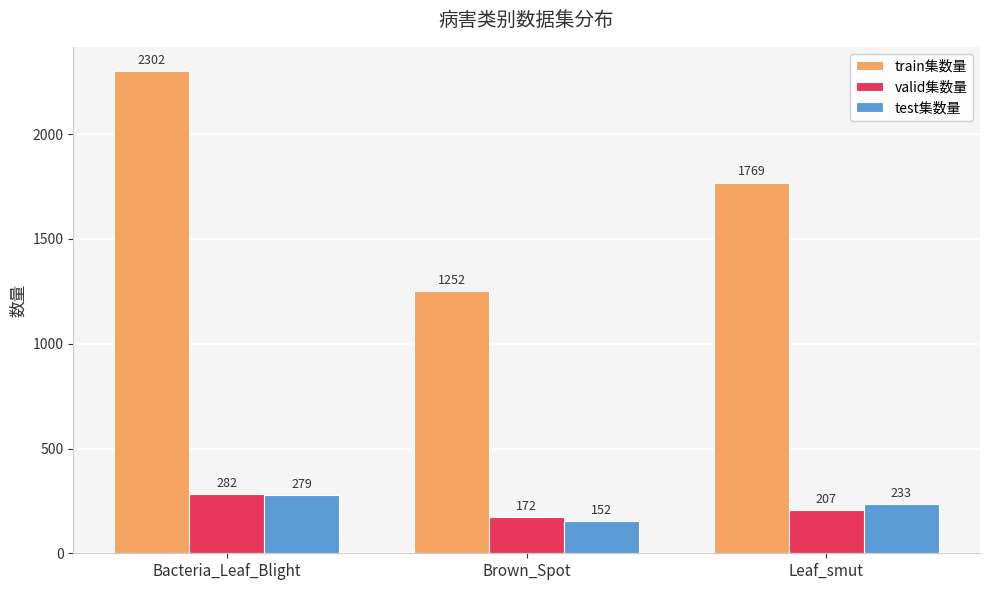

At which category is the sum across all series the highest?

Bacteria_Leaf_Blight